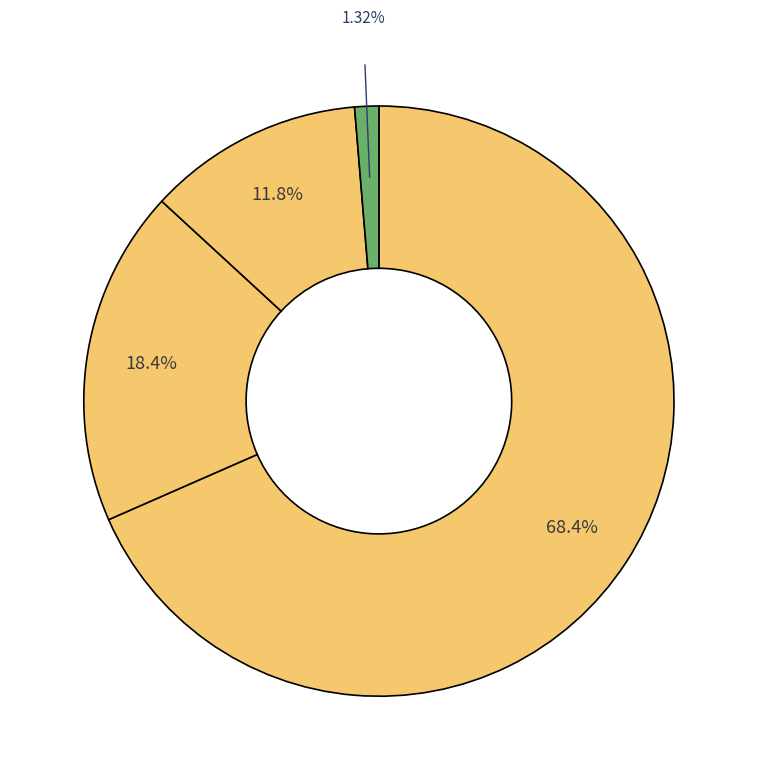

Count the number of slices in the pie.

4